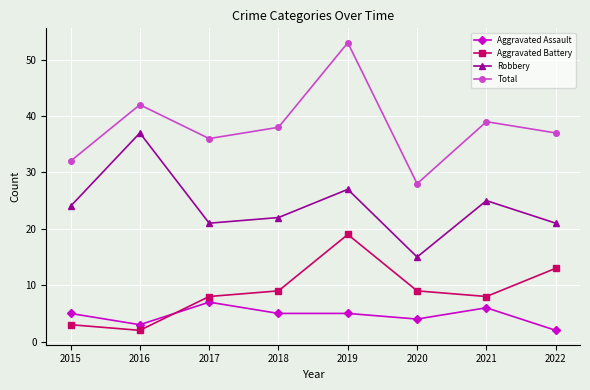

What is the difference between the maximum and second lowest values in the Robbery series?

16